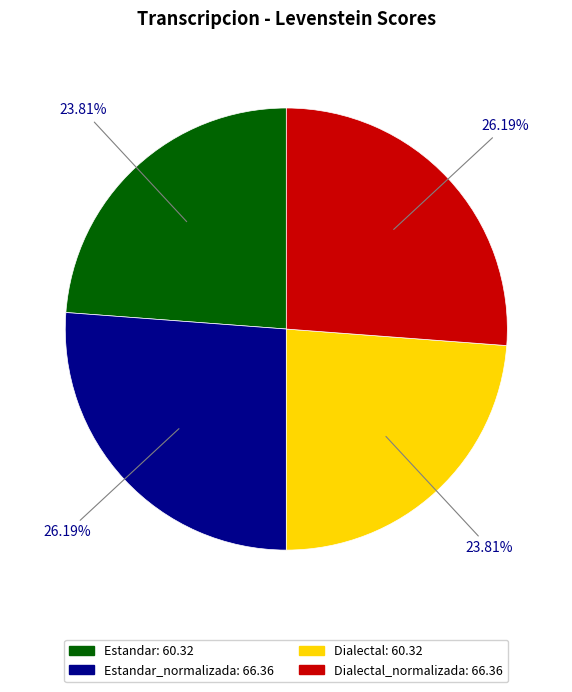

Does any single category account for the majority?

No